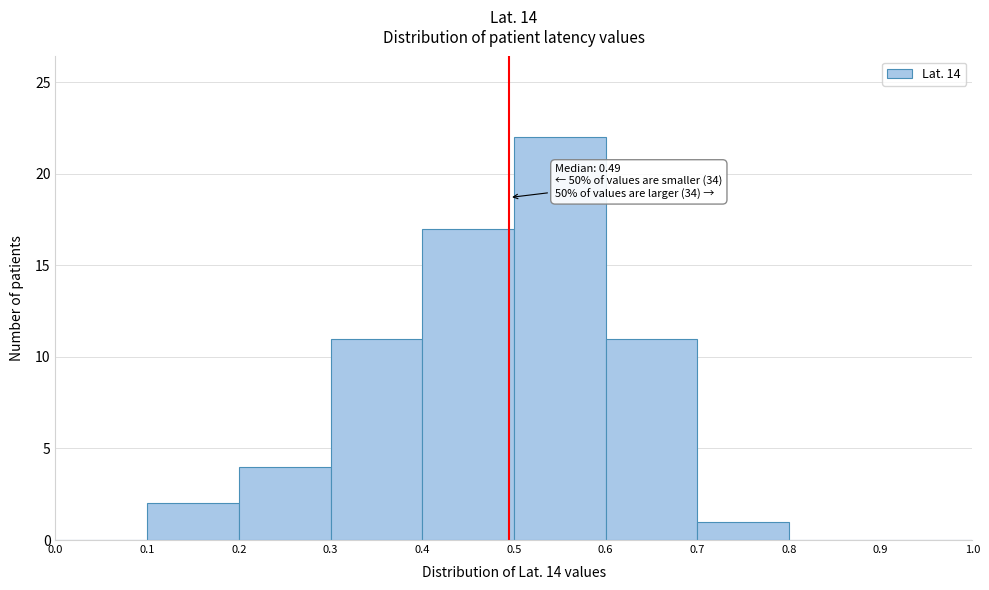

Which range on the x-axis has the tallest bar?

0.5 to 0.6